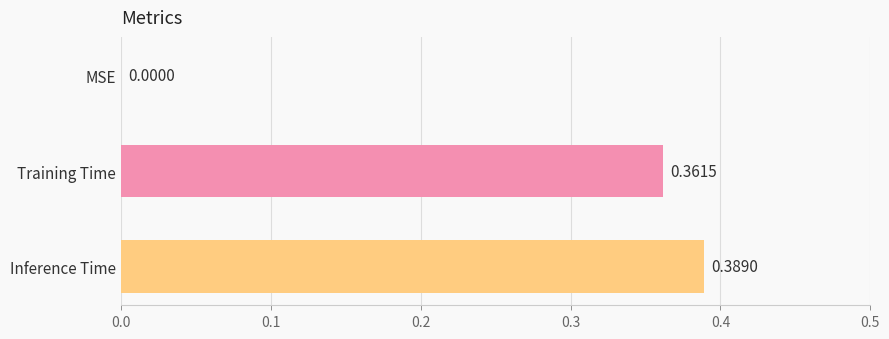

What is the sum of all values?

0.8